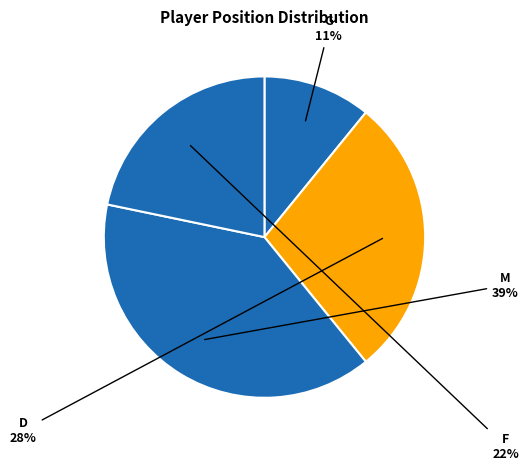

Which slice is the largest?

M